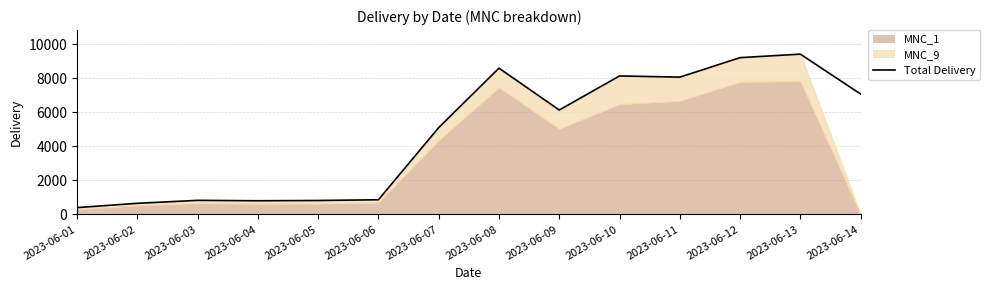

Which has a higher value, 2023-06-02 or 2023-06-04?

2023-06-04